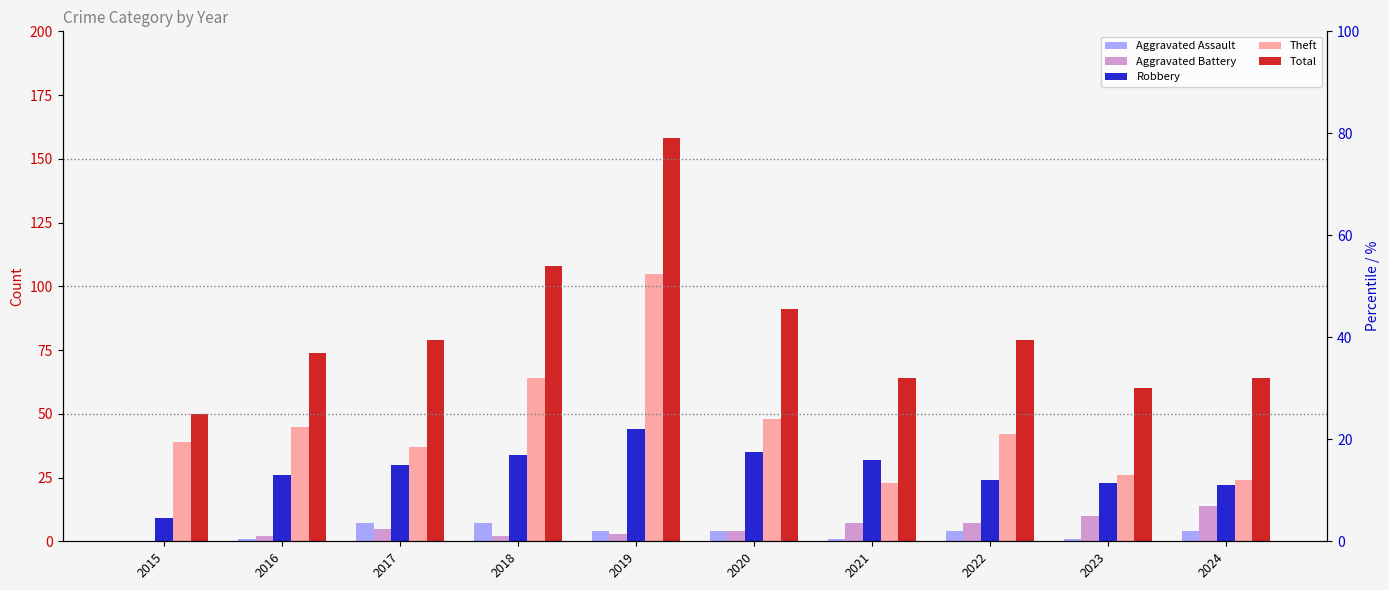

What is the total value across all series at 2022?

156